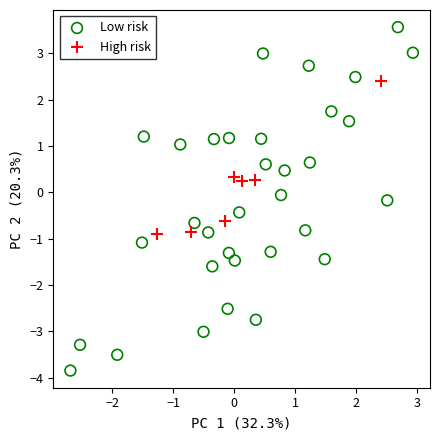

Which series contains the highest Y value?

Low risk